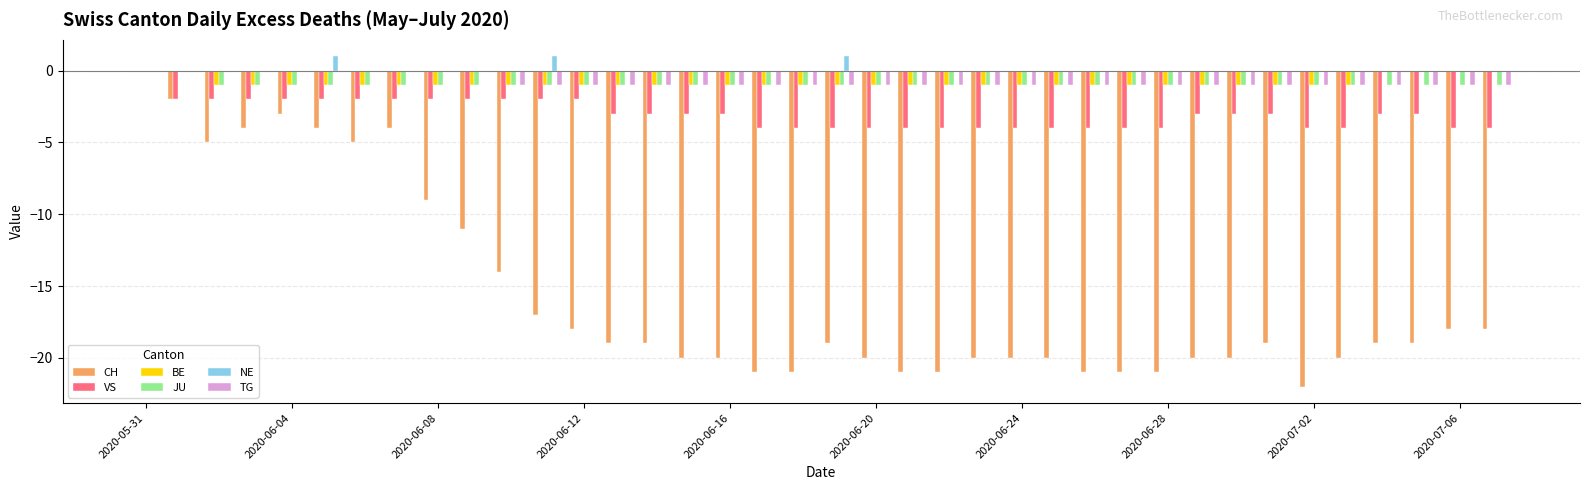

What is the sum of all VS values?

-115